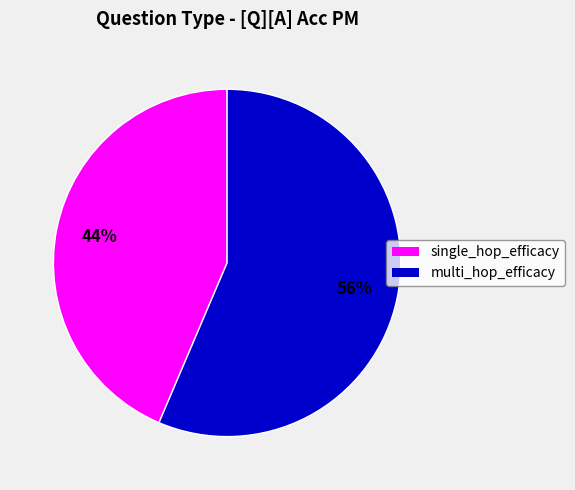

How many segments does this pie chart have?

2